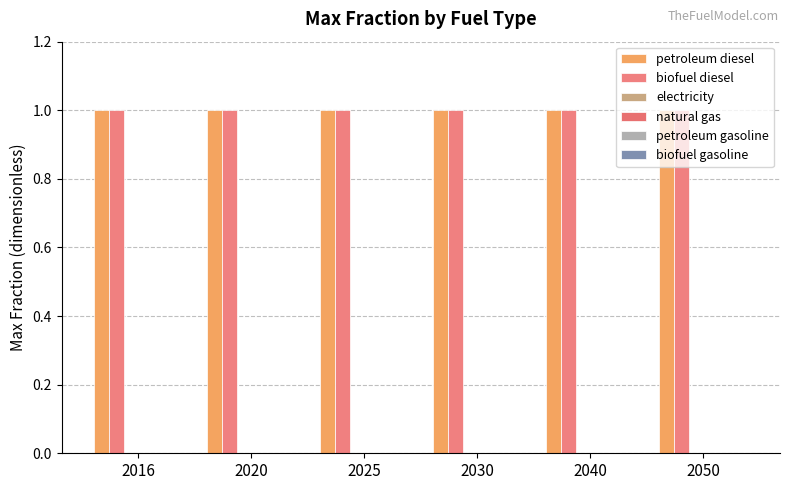

What is the difference between the highest and lowest values at 2016?

1